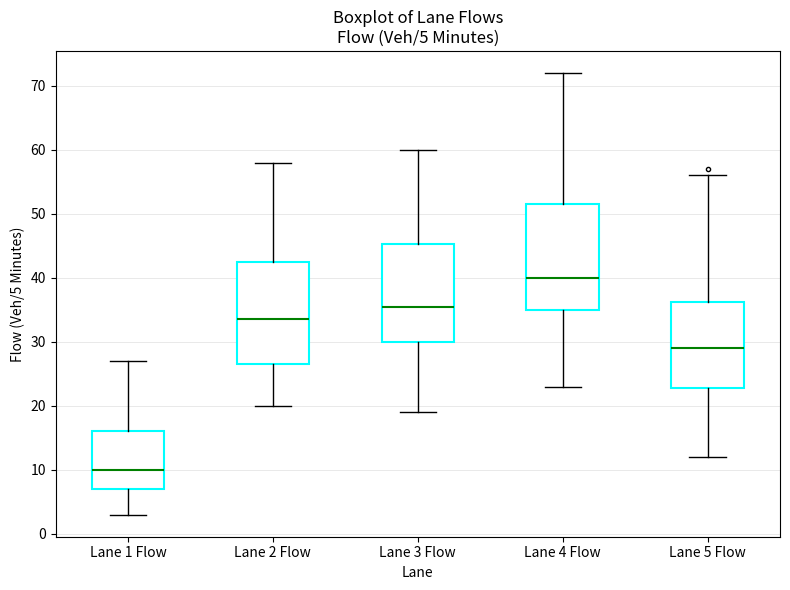

Which box's median line is the lowest?

Lane 1 Flow